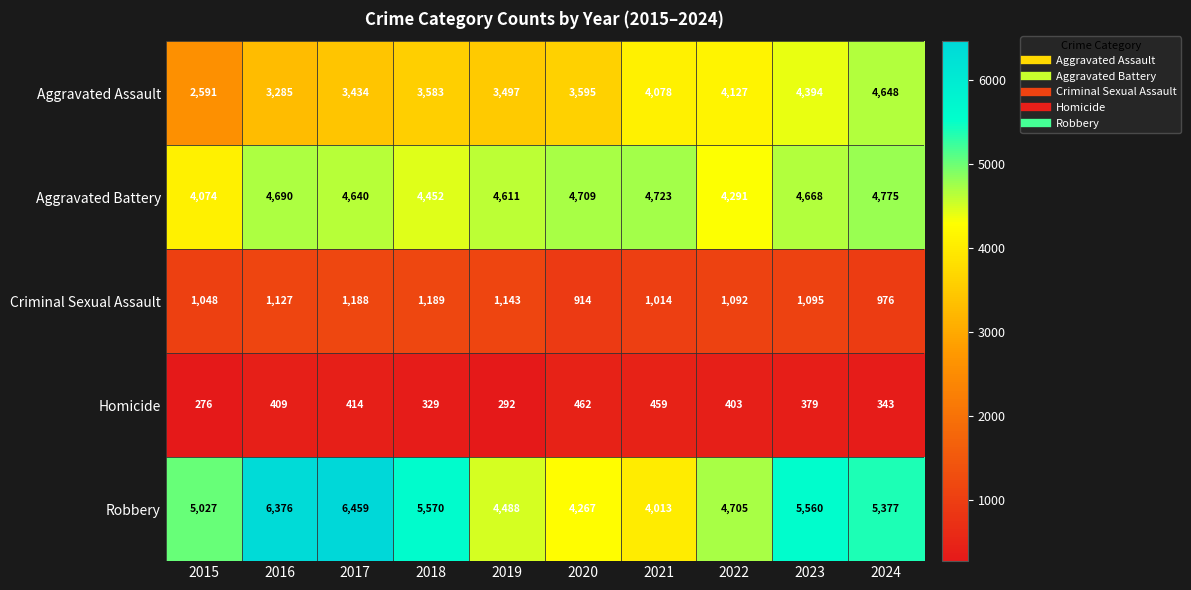

What is the greatest value displayed?

6459